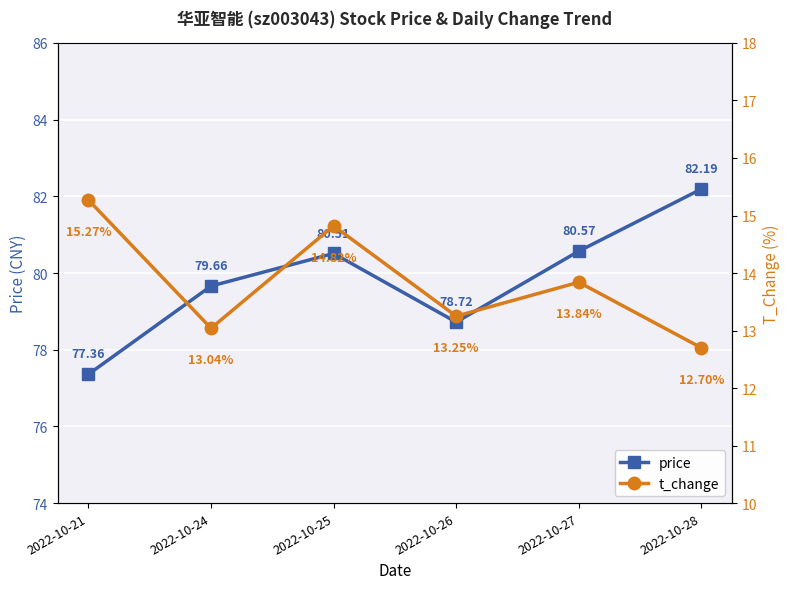

What is the difference between the t_change values at 2022-10-25 and 2022-10-21?

0.4